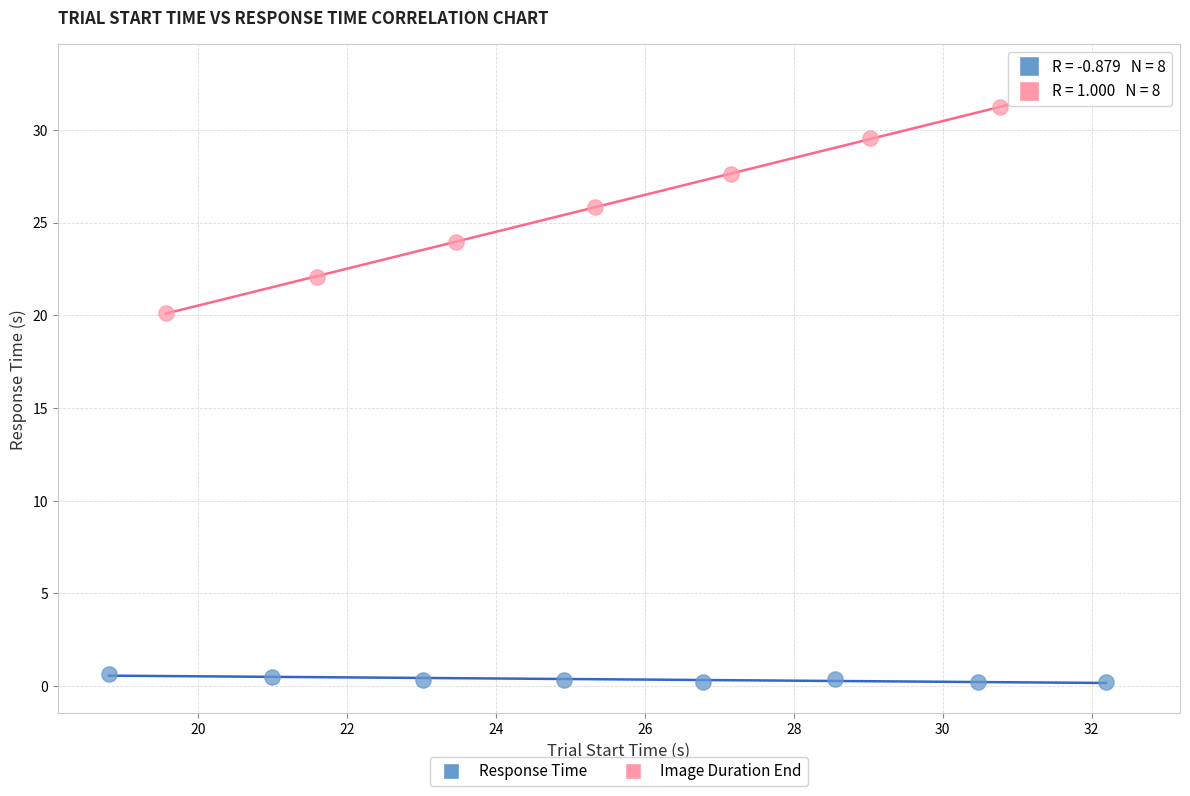

Which series has the largest Y range (max minus min)?

Image Duration End